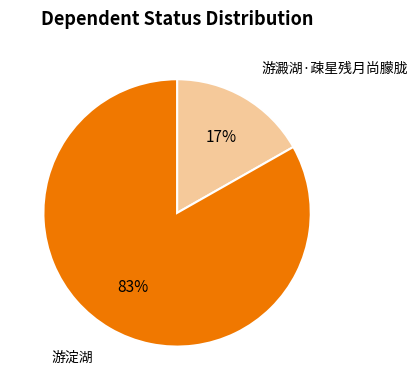

To the nearest percent, what percentage of the pie is 游澱湖·疎星残月尚朦胧?

17%